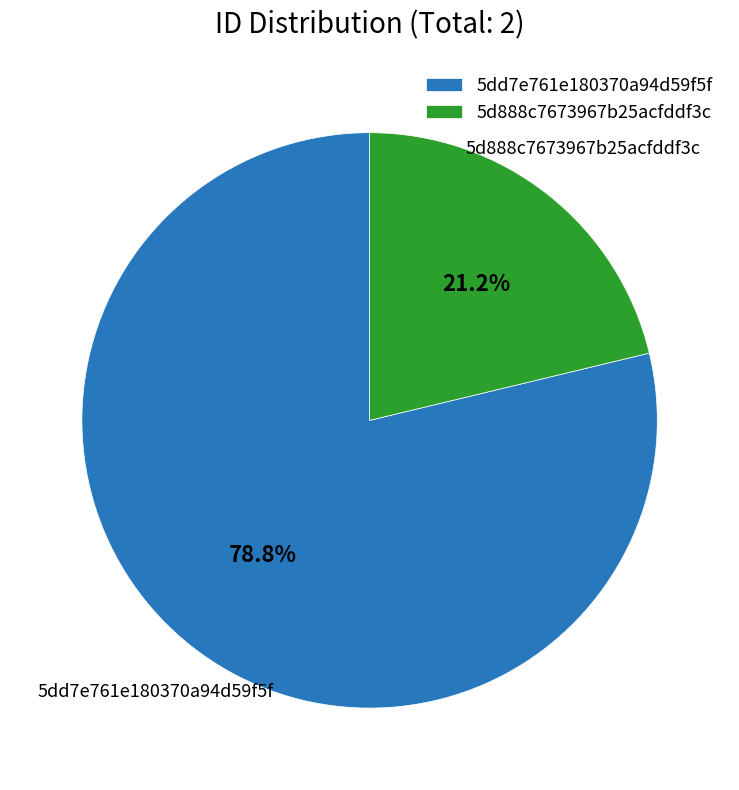

Rank the categories by value from highest to lowest.

5dd7e761e180370a94d59f5f, 5d888c7673967b25acfddf3c